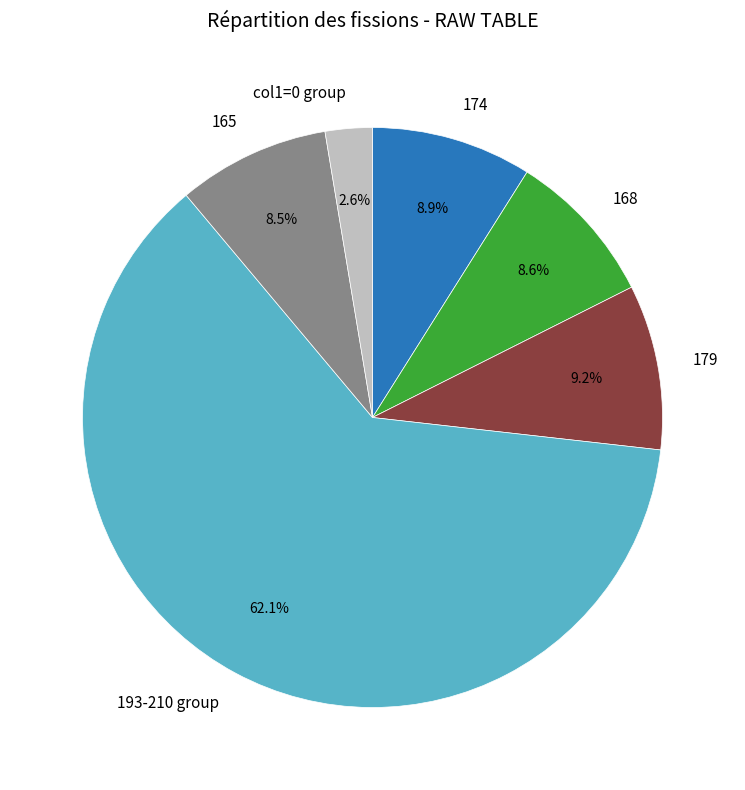

Which has a higher value, 174 or 193-210 group?

193-210 group